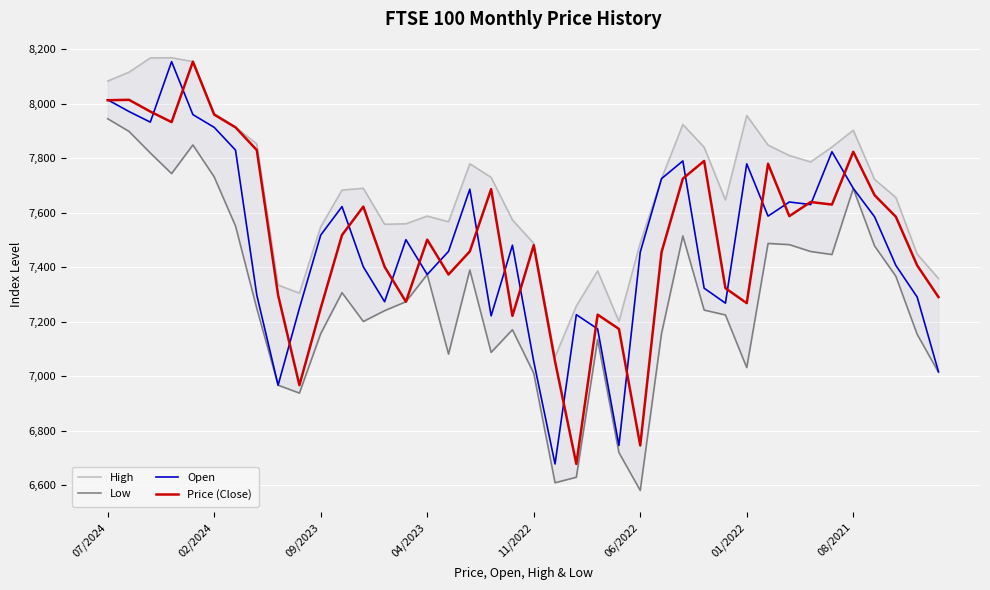

List the series in order of their peak value, lowest first.

Low, Open, Price (Close), High